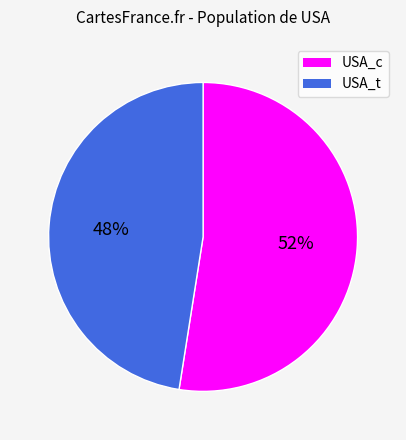

How many segments does this pie chart have?

2